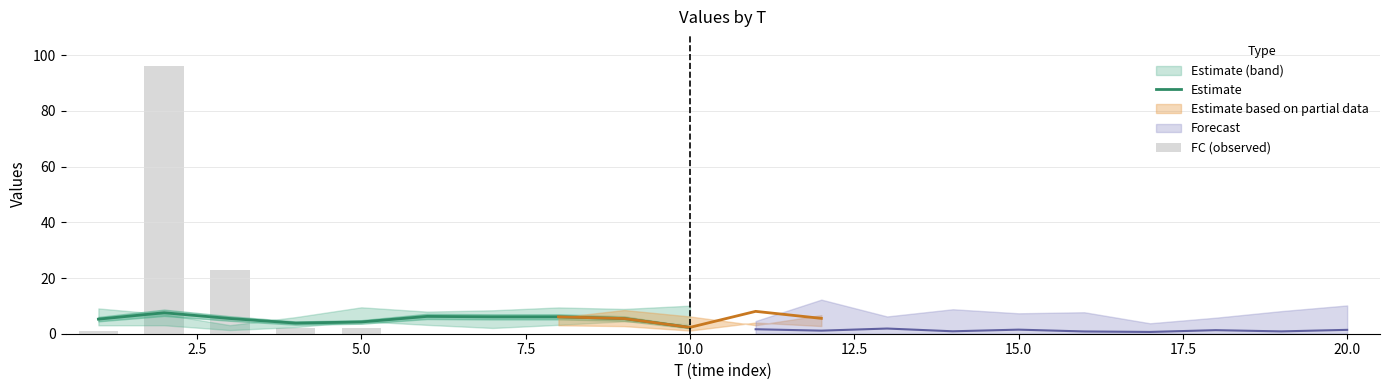

Where is x1 nearest to the value 5?

1